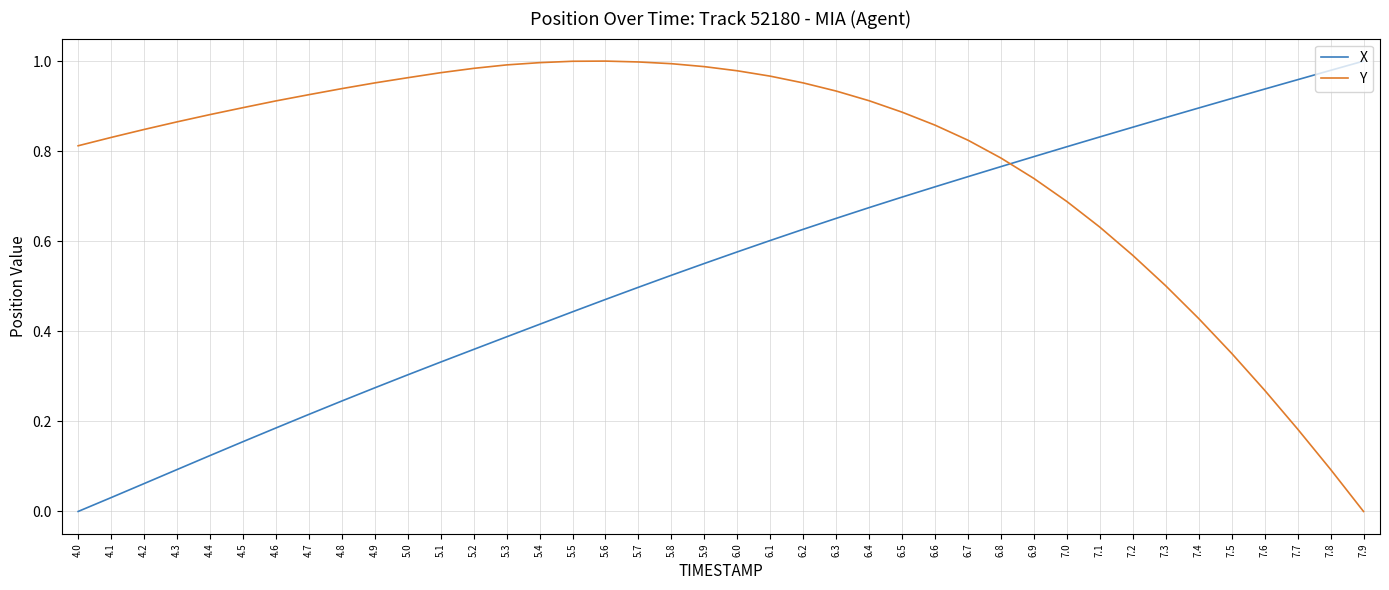

What position from the left is 5.9?

20